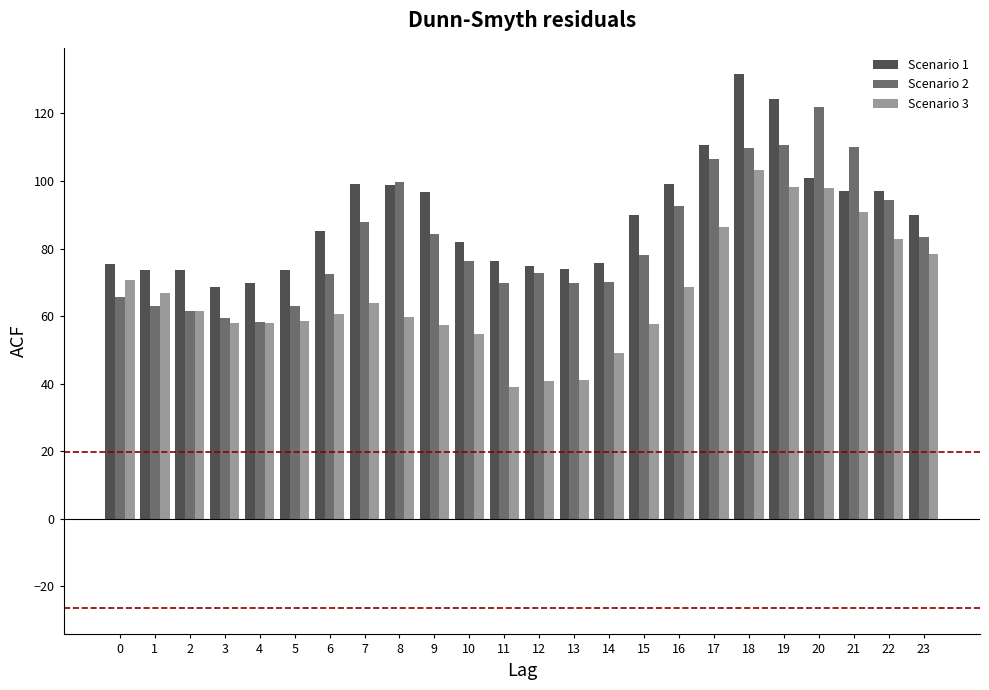

What is the highest value of the Scenario 1 series?

131.5